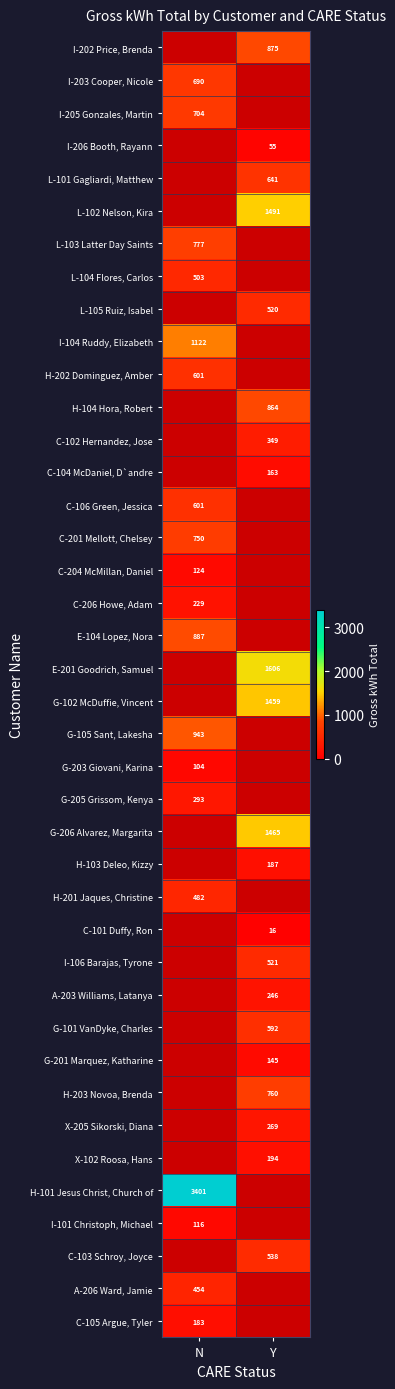

How many values in I-202 Price, Brenda are above zero?

1